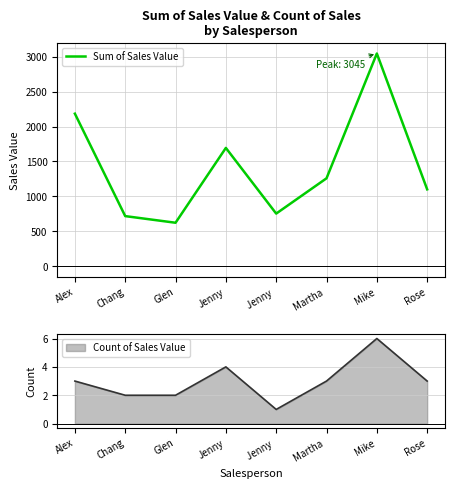

Reading left to right, what are all the values shown in this chart?

Alex=2184	Chang=718	Glen=623	Jenny=1694	Jenny =754	Martha =1259	Mike=3045	Rose=1101